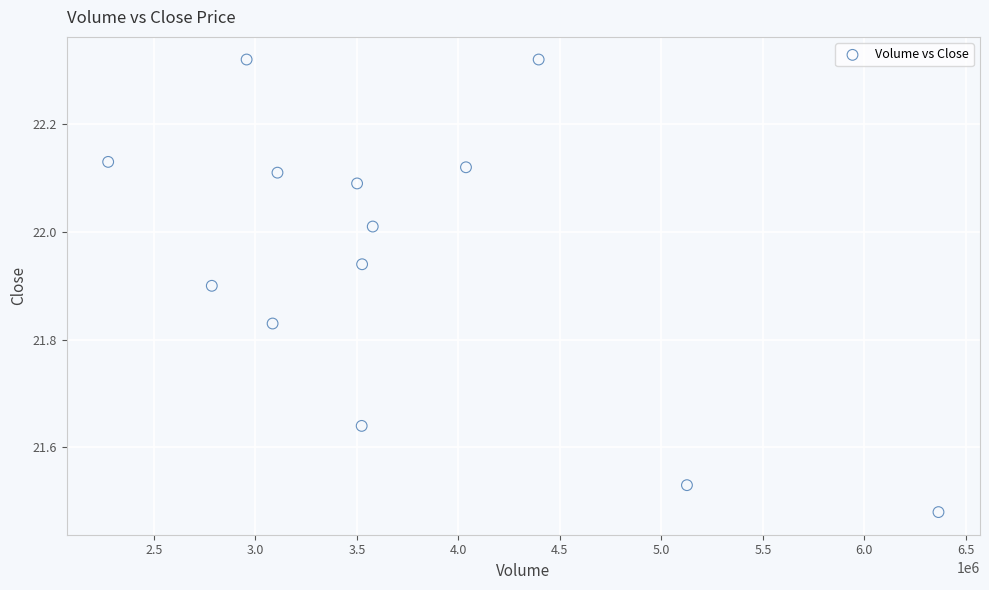

What is the range of Y values (max minus min)?

0.8